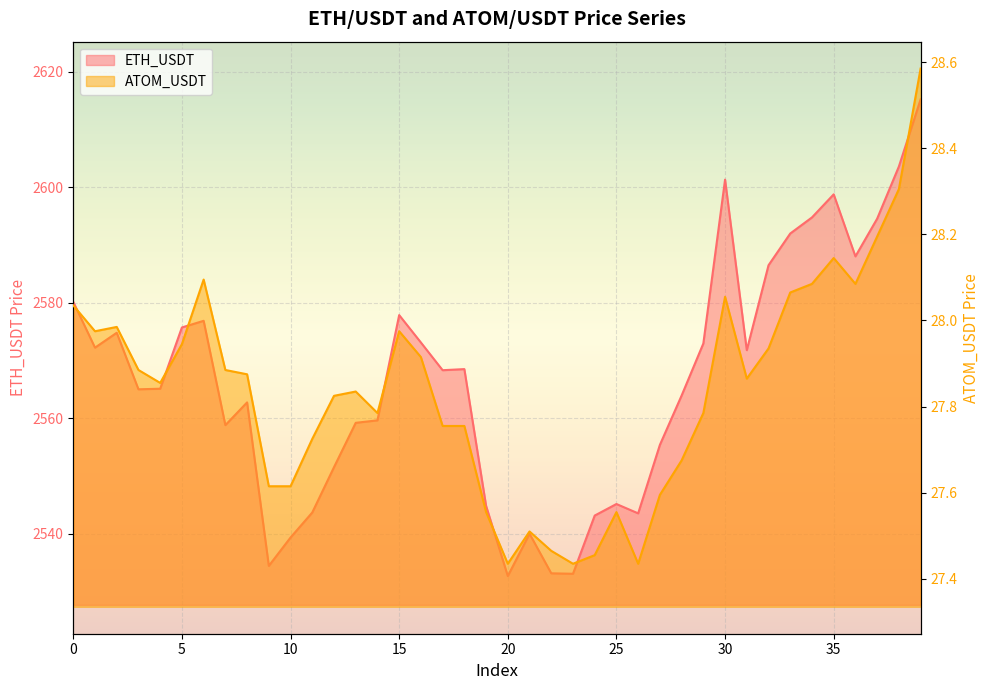

Reading left to right, what are all the values shown in this chart?

ETH_USDT: 0=2580.2	1=2572.2	2=2574.8	3=2565.0	4=2565.1	5=2575.7	6=2576.9	7=2558.8	8=2562.7	9=2534.4	10=2539.3	11=2543.7	12=2551.5	13=2559.2	14=2559.6	15=2577.9	16=2573.1	17=2568.3	18=2568.5	19=2544.8	20=2532.6	21=2540.0	22=2533.1	23=2533.0	24=2543.1	25=2545.1	26=2543.5	27=2555.4	28=2563.9	29=2572.9	30=2601.3	31=2571.8	32=2586.5	33=2592.0	34=2594.8	35=2598.8	36=2588.0	37=2594.6	38=2603.6	39=2615.3
ATOM_USDT: 0=28.0	1=28.0	2=28.0	3=27.9	4=27.9	5=27.9	6=28.1	7=27.9	8=27.9	9=27.6	10=27.6	11=27.7	12=27.8	13=27.8	14=27.8	15=28.0	16=27.9	17=27.8	18=27.8	19=27.6	20=27.4	21=27.5	22=27.5	23=27.4	24=27.5	25=27.6	26=27.4	27=27.6	28=27.7	29=27.8	30=28.1	31=27.9	32=27.9	33=28.1	34=28.1	35=28.1	36=28.1	37=28.2	38=28.3	39=28.6